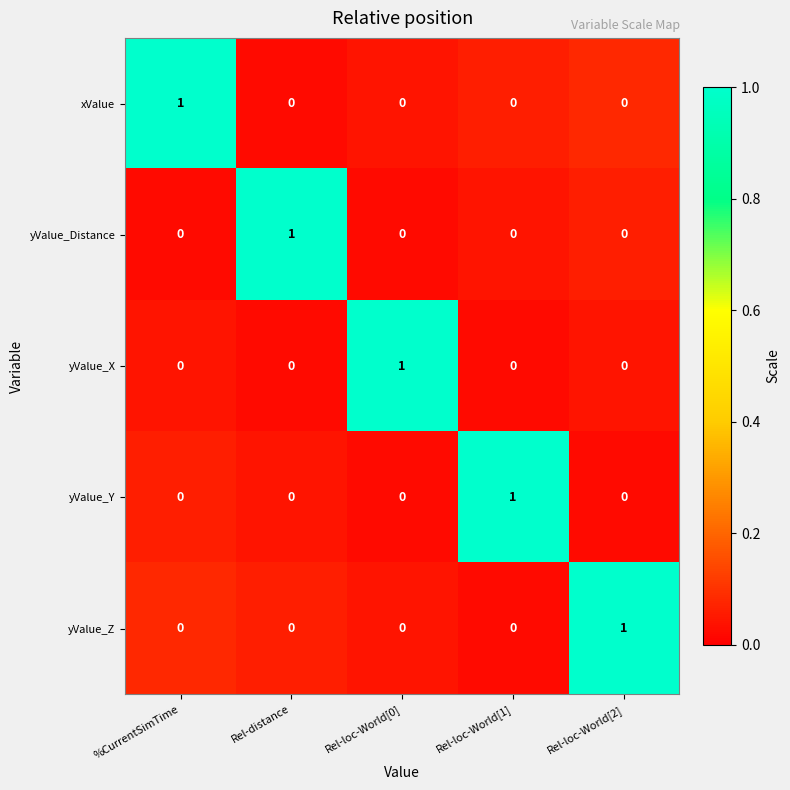

Reading left to right, extract all data points from this chart.

xValue: %CurrentSimTime=1	Rel-distance=0	Rel-loc-World[0]=0	Rel-loc-World[1]=0	Rel-loc-World[2]=0
yValue_Distance: %CurrentSimTime=0	Rel-distance=1	Rel-loc-World[0]=0	Rel-loc-World[1]=0	Rel-loc-World[2]=0
yValue_X: %CurrentSimTime=0	Rel-distance=0	Rel-loc-World[0]=1	Rel-loc-World[1]=0	Rel-loc-World[2]=0
yValue_Y: %CurrentSimTime=0	Rel-distance=0	Rel-loc-World[0]=0	Rel-loc-World[1]=1	Rel-loc-World[2]=0
yValue_Z: %CurrentSimTime=0	Rel-distance=0	Rel-loc-World[0]=0	Rel-loc-World[1]=0	Rel-loc-World[2]=1